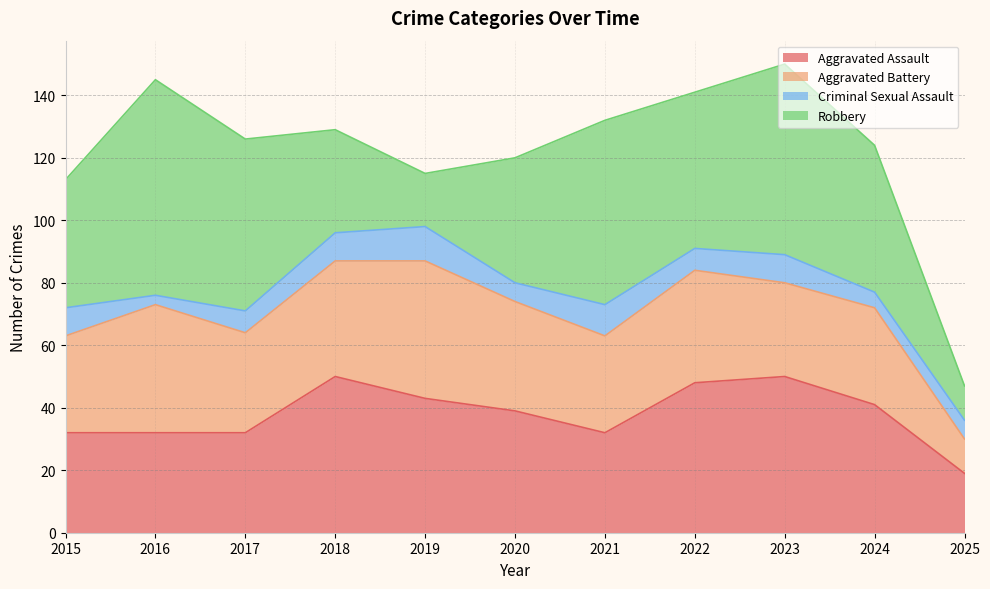

Rank the categories by Robbery value from lowest to highest.

2025, 2019, 2018, 2020, 2015, 2024, 2022, 2017, 2021, 2023, 2016